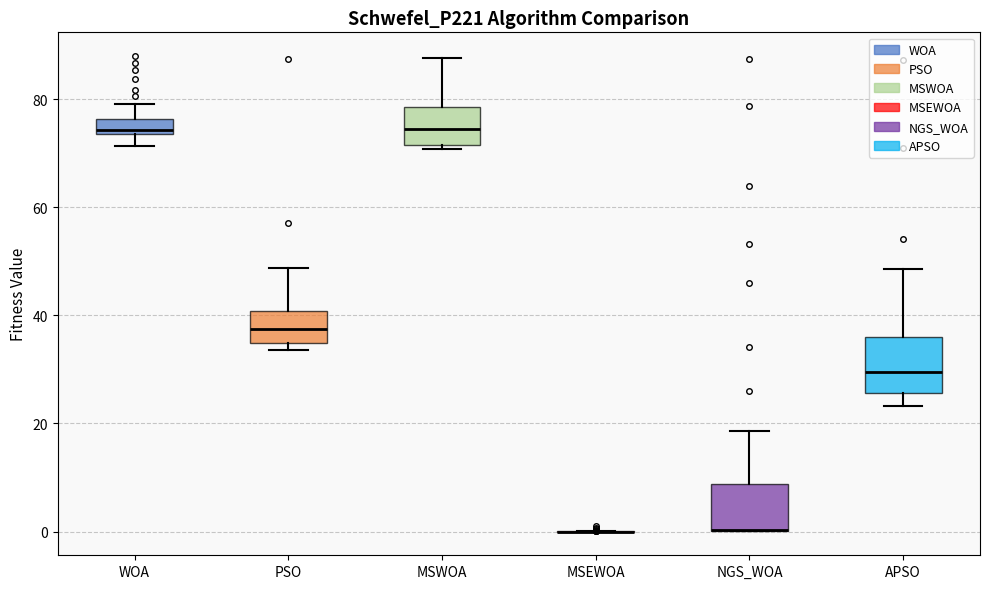

Where is the lower edge of the box for PSO on the y-axis? The values are not printed on the chart, so give them approximately, as read against the axis.

34